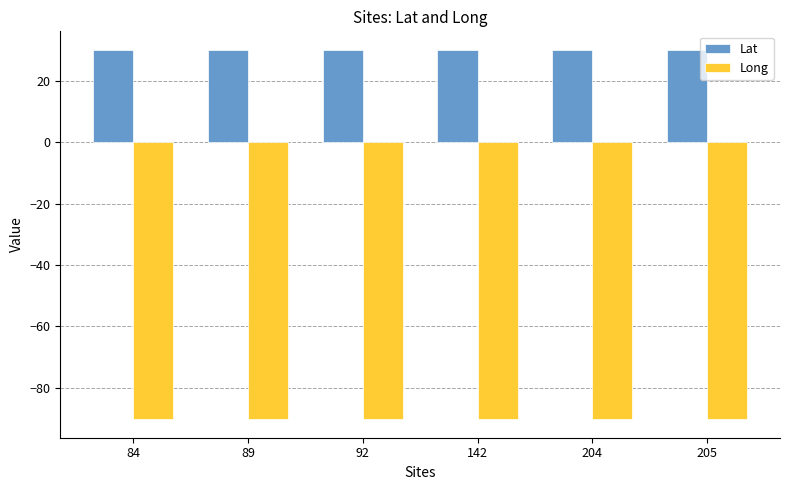

The Long series shows -127.9 at 204. True or false?

False